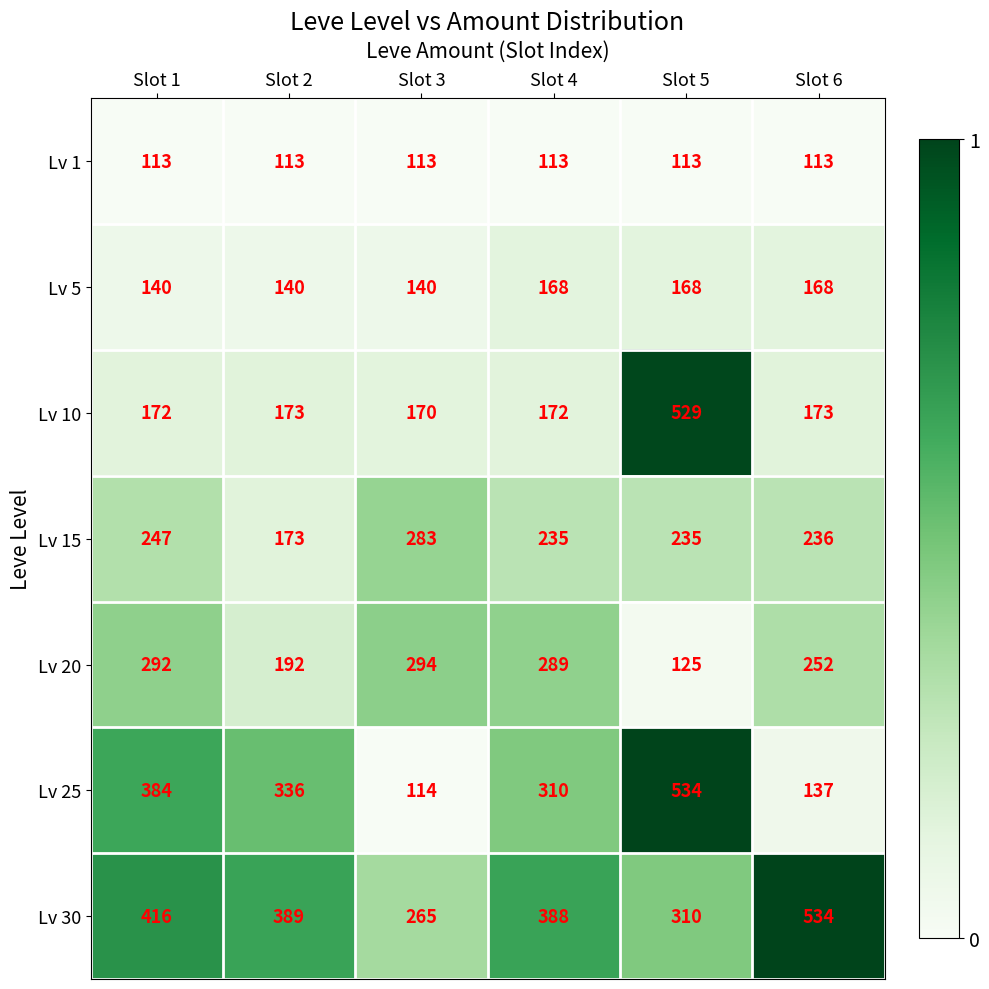

At how many categories does at least one series exceed 336?

5